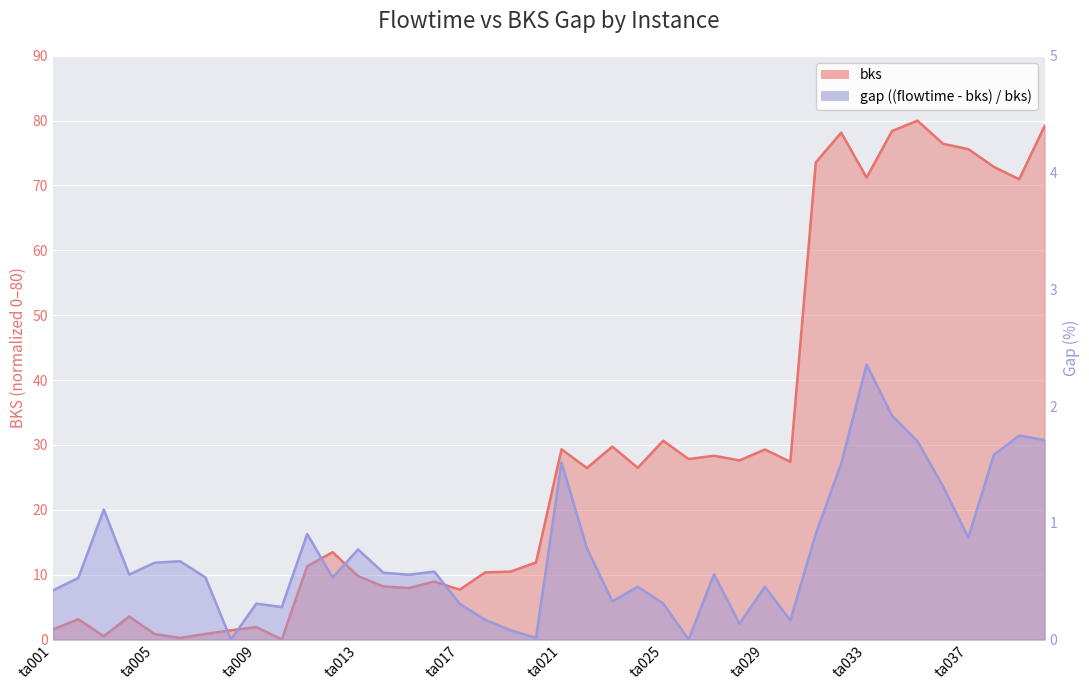

What is the greatest value displayed?

80.0